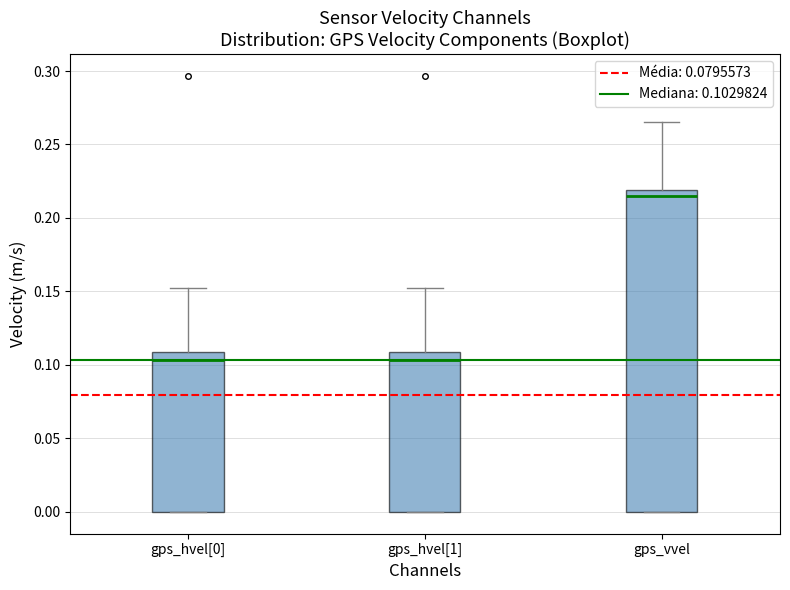

Where does the median line of the box for gps_hvel[0] sit on the y-axis? The values are not printed on the chart, so give them approximately, as read against the axis.

0.105